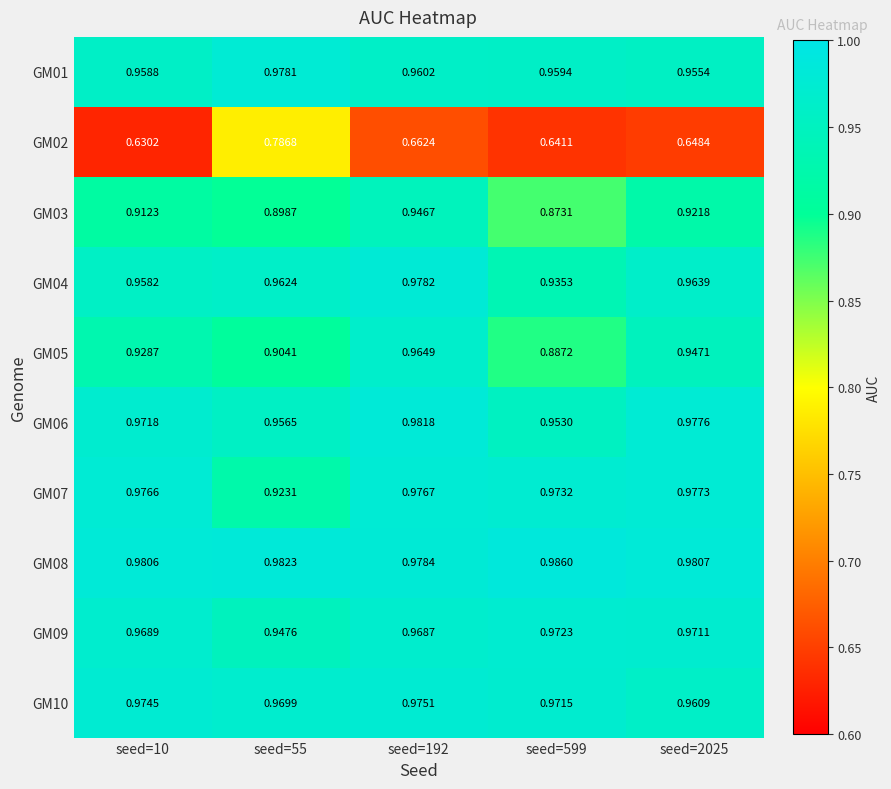

Is the value of GM02 at seed=192 greater than the value of GM10 at seed=10?

No